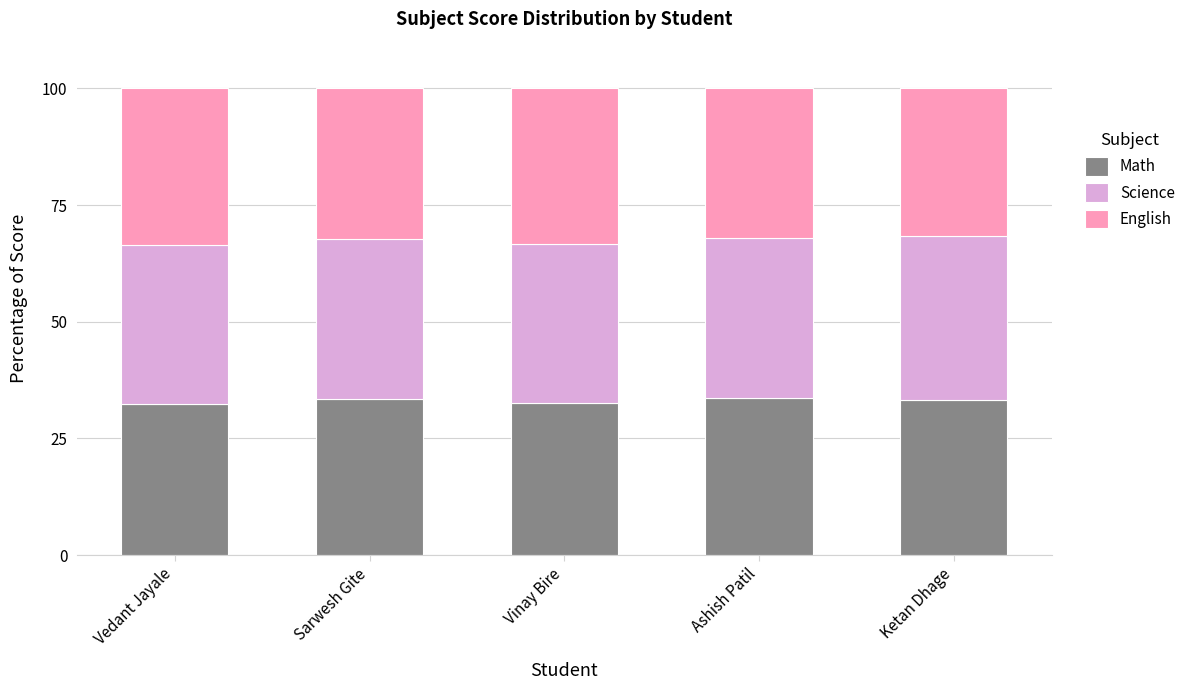

What is the total value across all series at Vedant Jayale?

100.0